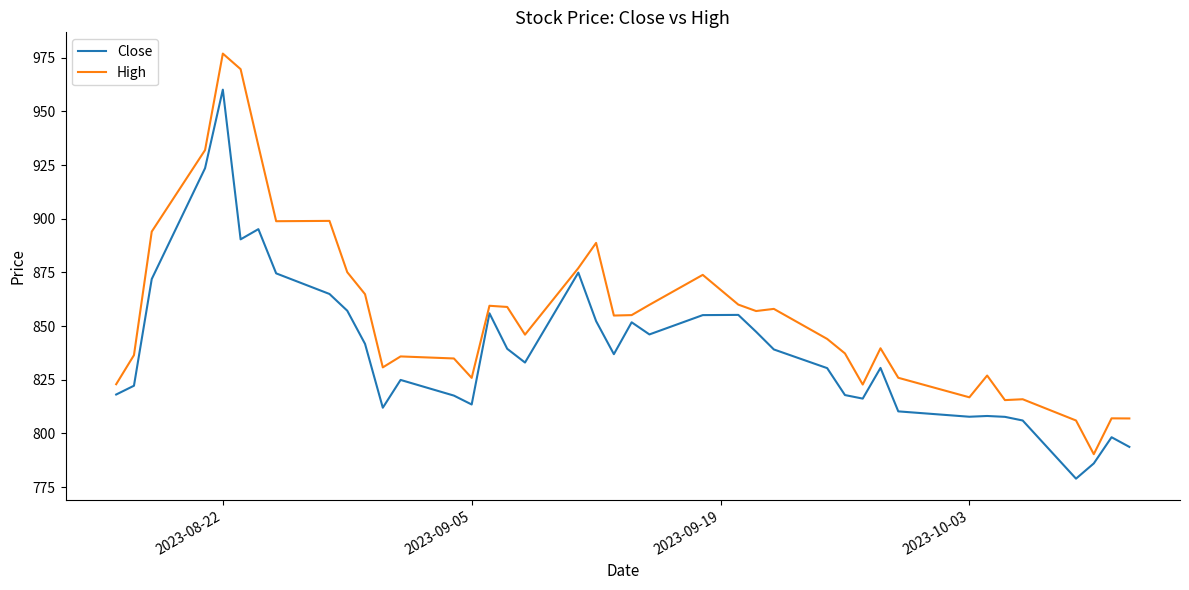

Which series has the largest total across all categories?

High